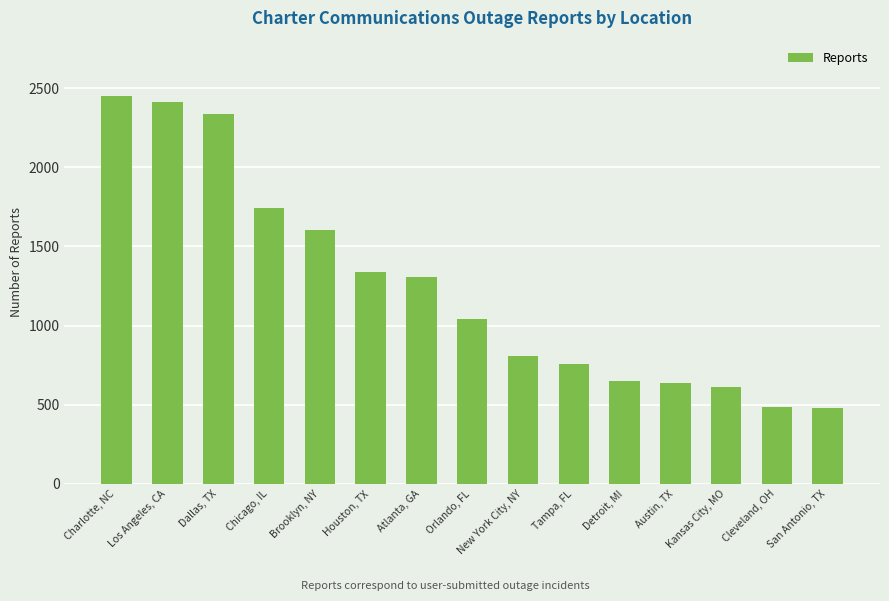

What value does the data have at Chicago, IL?

1741